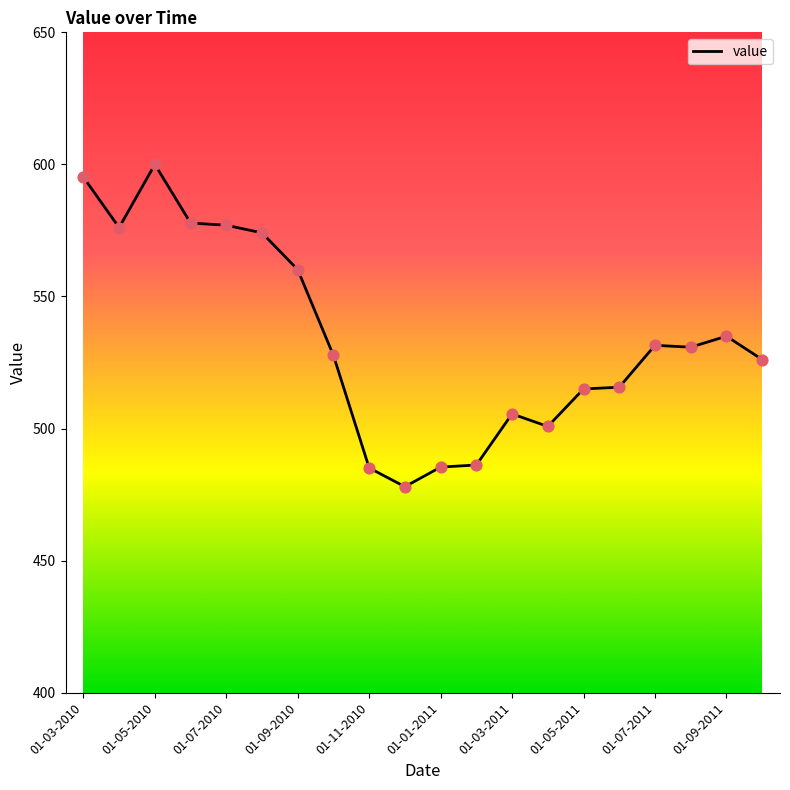

What is the difference between the maximum and minimum values?

122.0